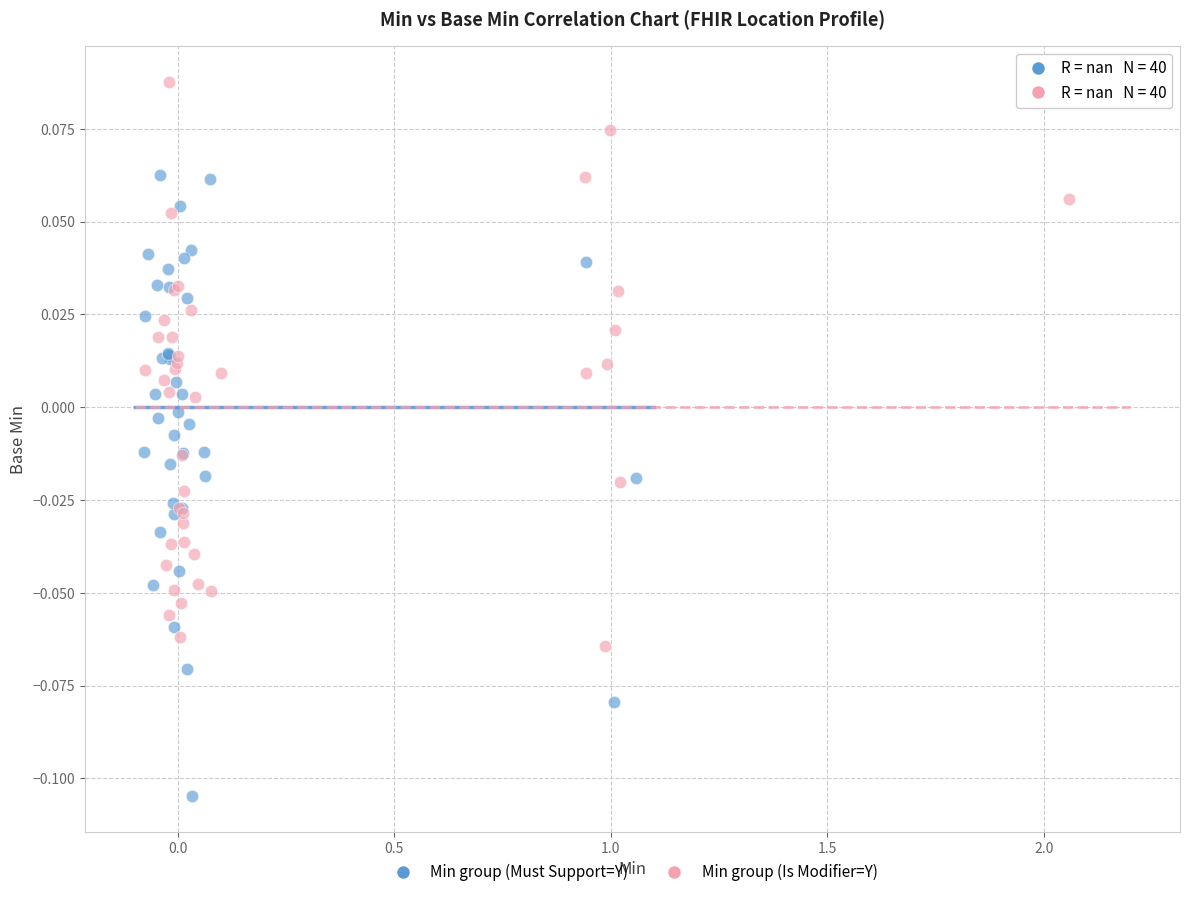

Which series reaches the maximum Y coordinate?

Min group (Is Modifier=Y)